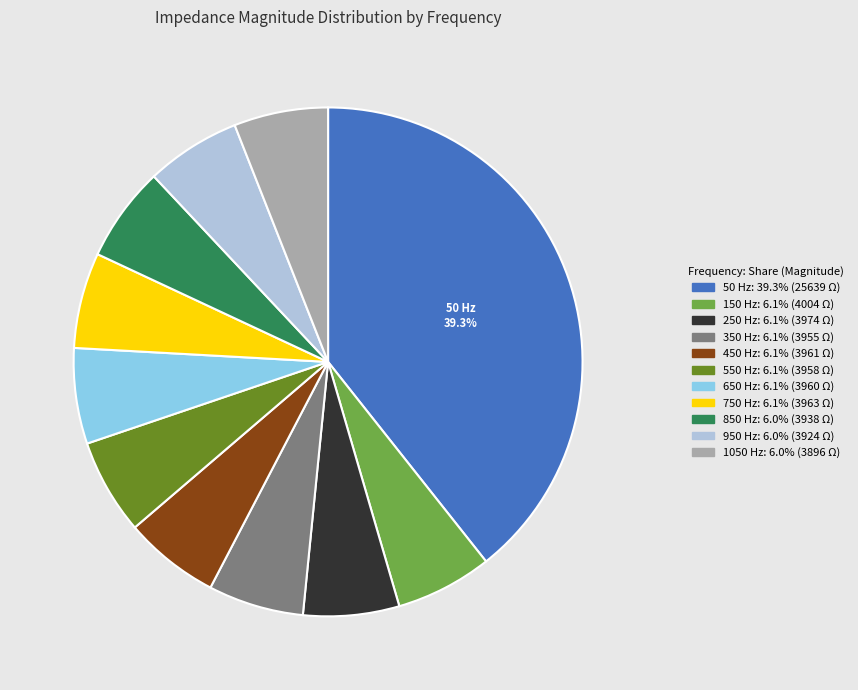

How many slices are in this pie chart?

11